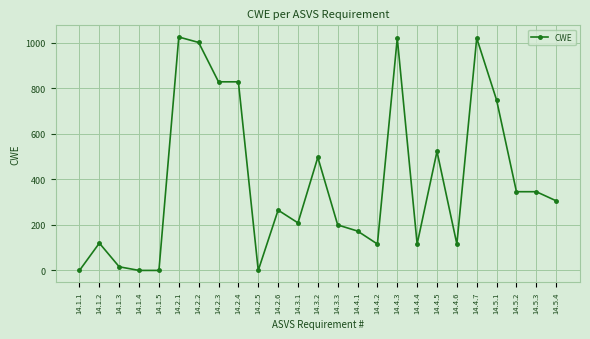

Is it true that the value at 14.4.2 is 116?

True